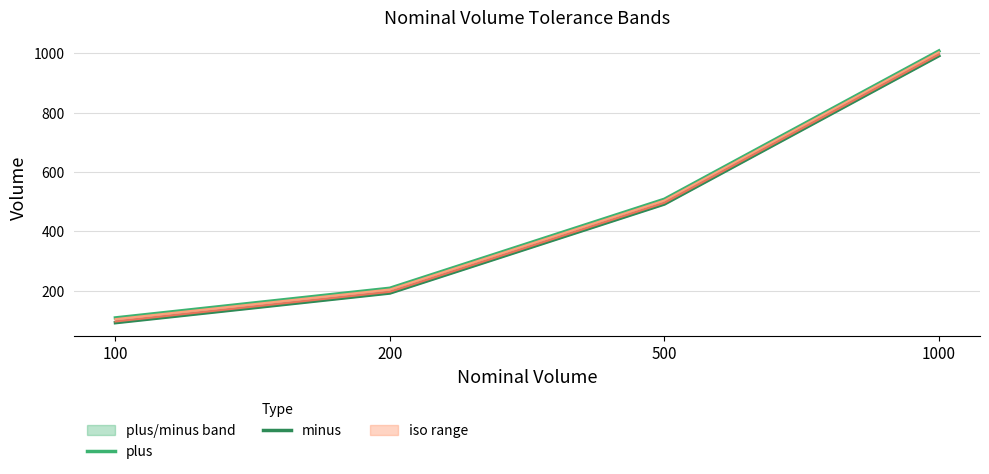

Rank the series by their average value, from lowest to highest.

minus, plus